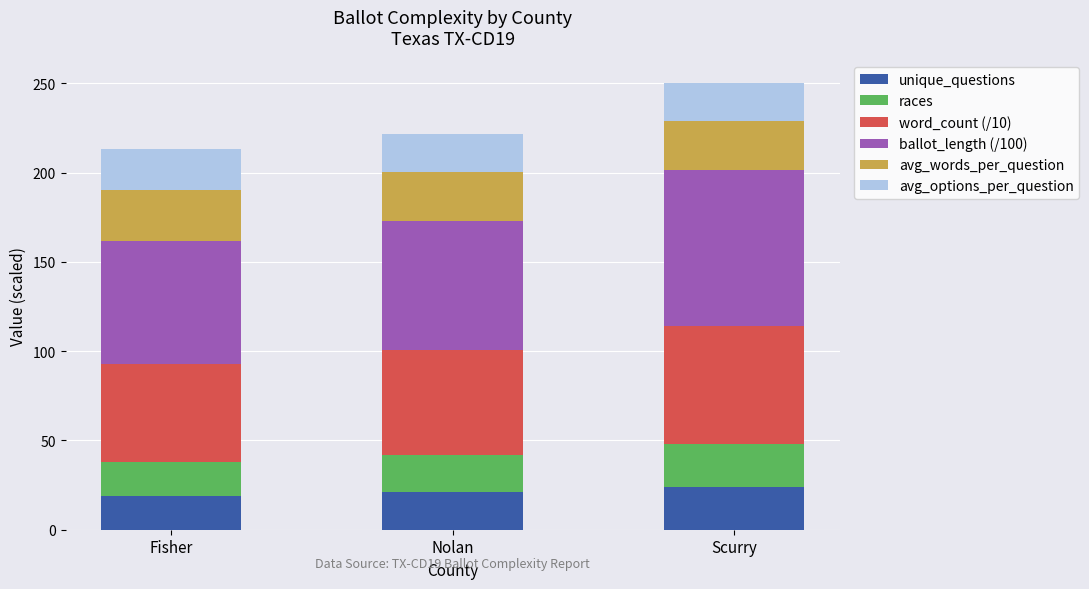

Is it true that unique_questions equals 33.6 at Nolan?

False